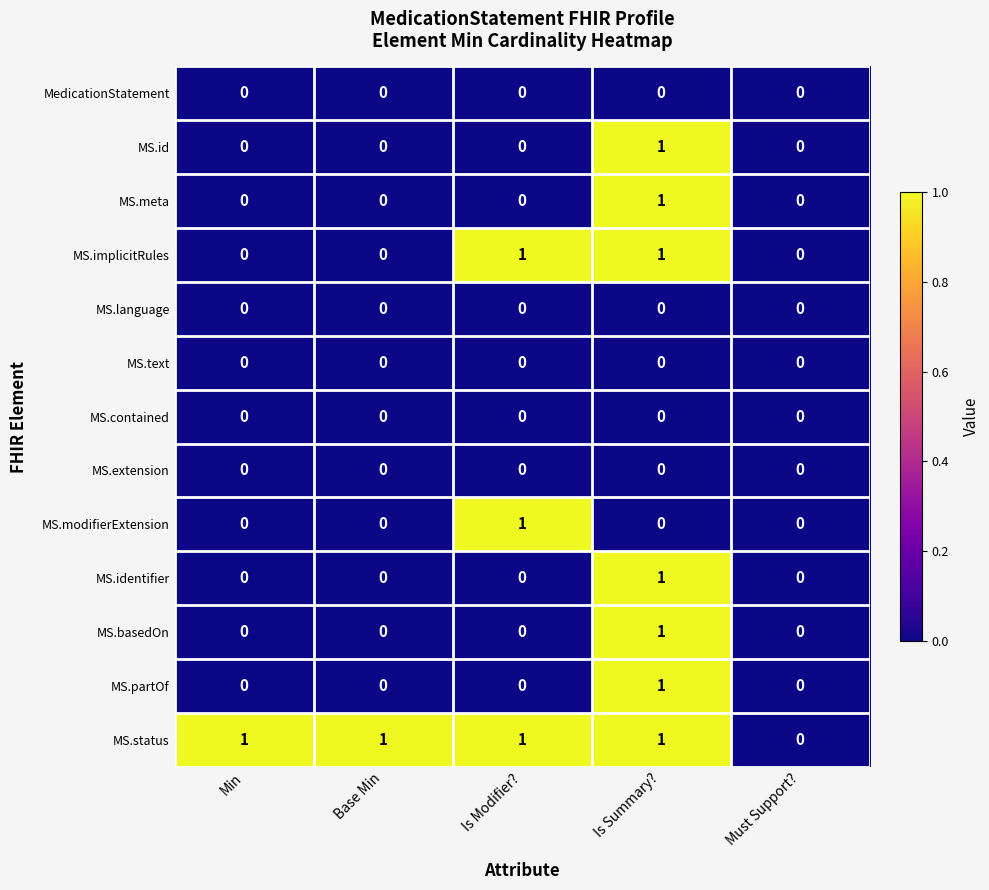

How many MS.basedOn values are between 0 and 1?

5